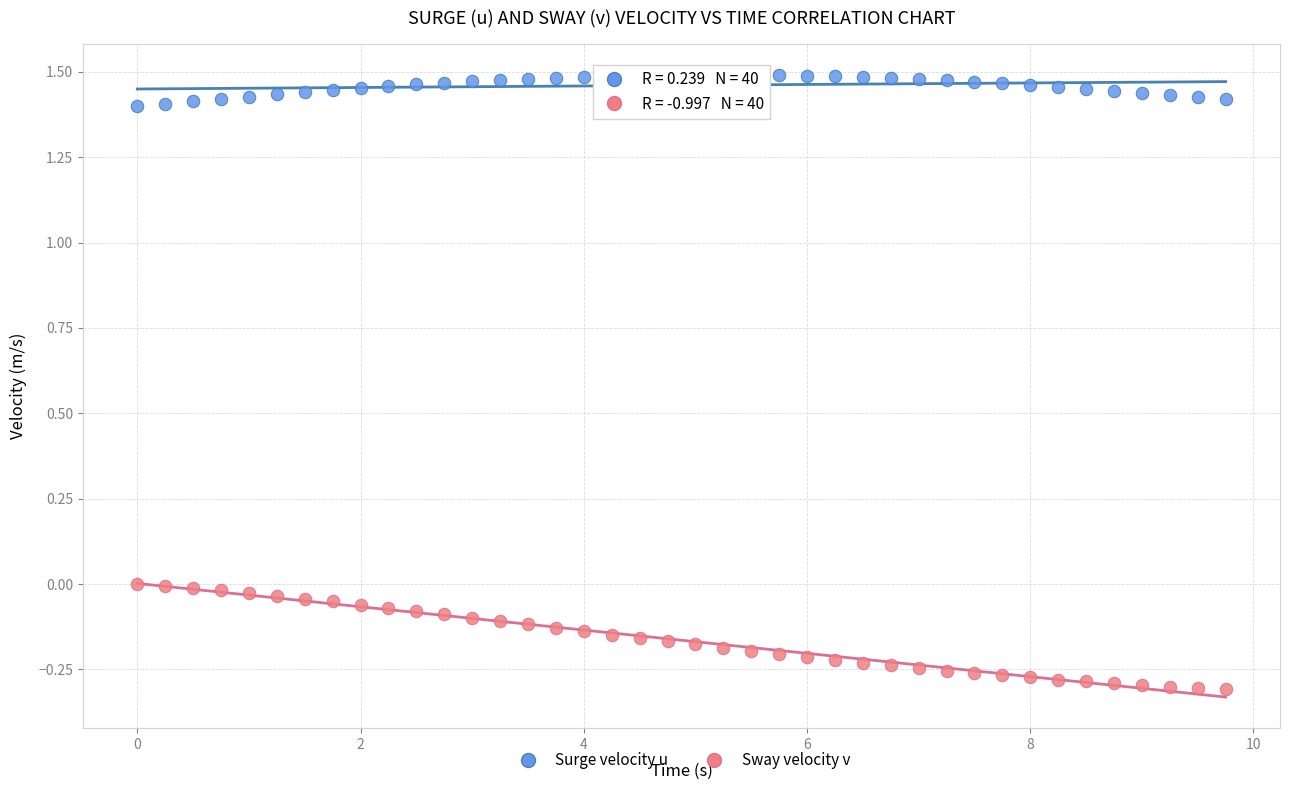

Across all data points, what is the range of X values (max minus min)?

9.8